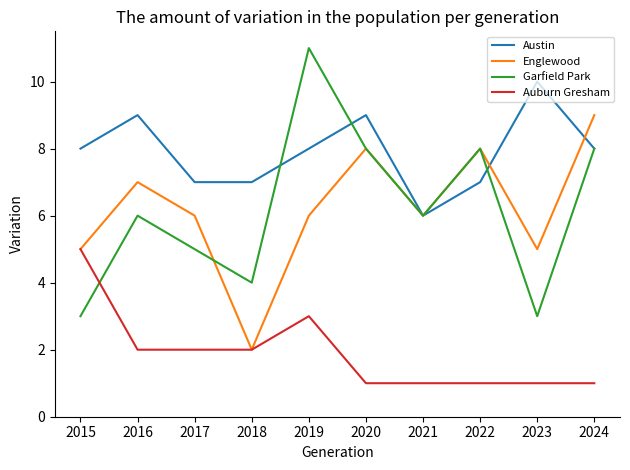

Which series has the largest range (max minus min)?

Garfield Park